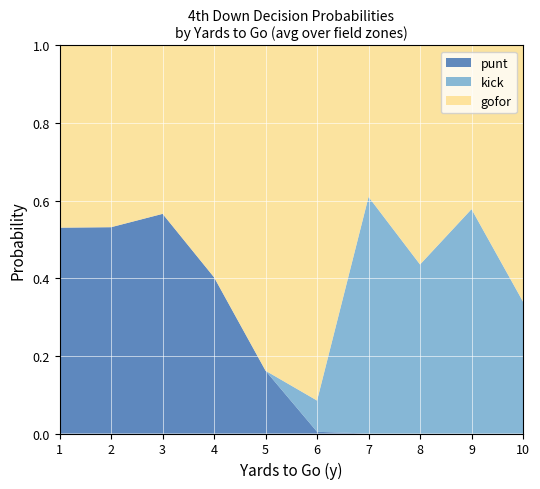

The value of punt at 10 is 0.2. True or false?

False